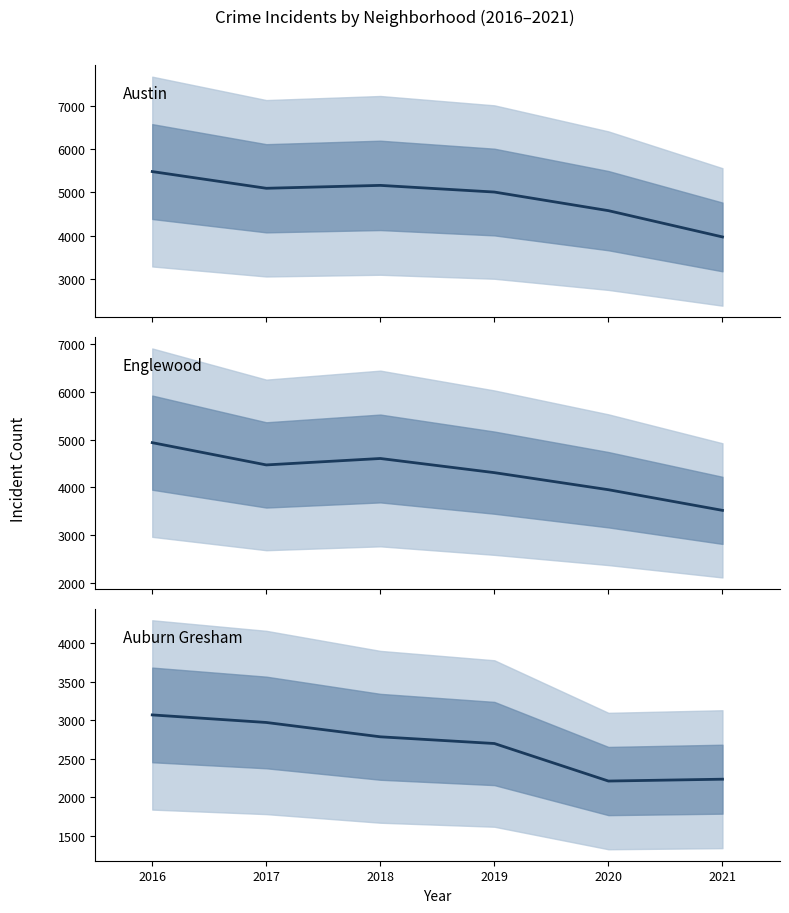

Is it true that Austin equals 2005 at 2018?

False